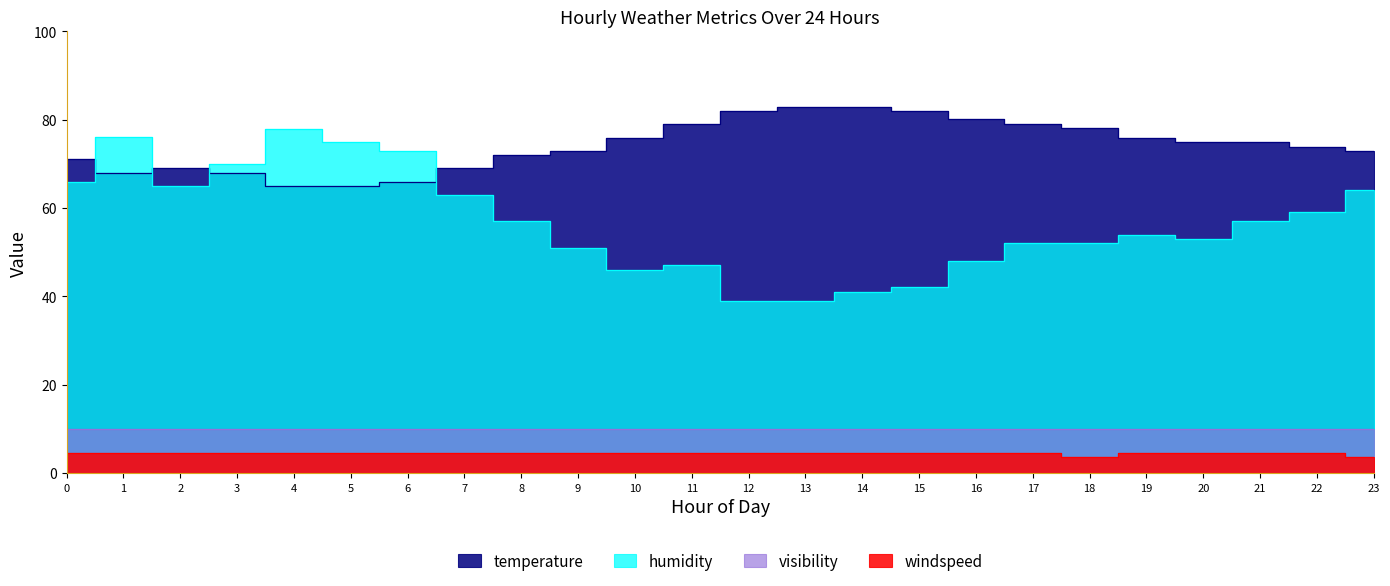

What is the difference between the maximum and second lowest values in the windspeed series?

1.1